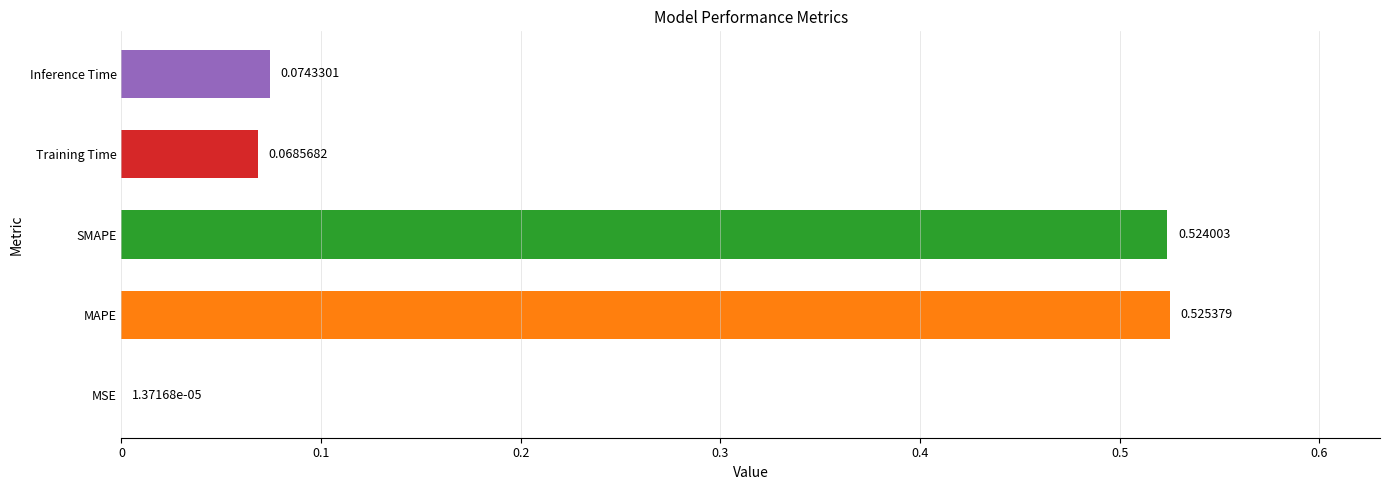

What is the sum of all values?

1.2